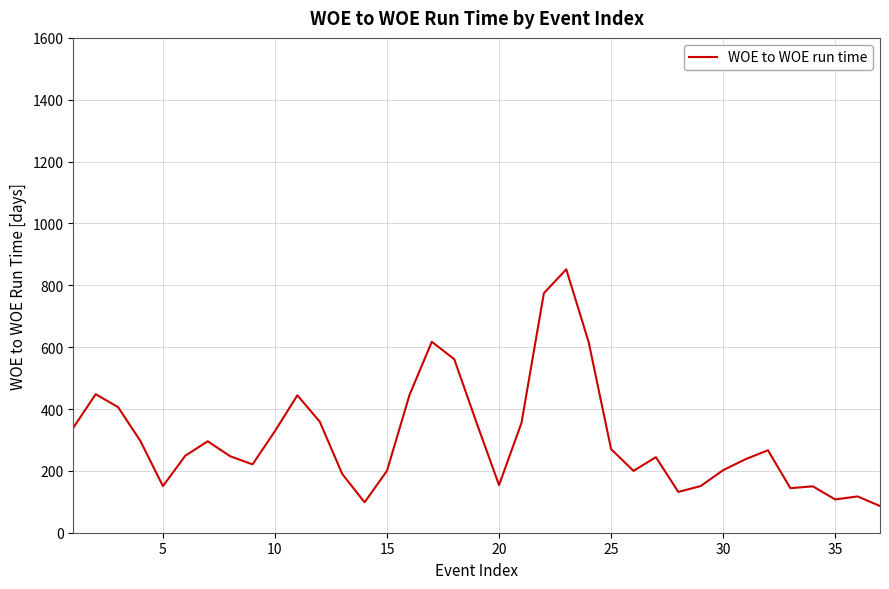

What is the minimum value shown in the chart?

86.3